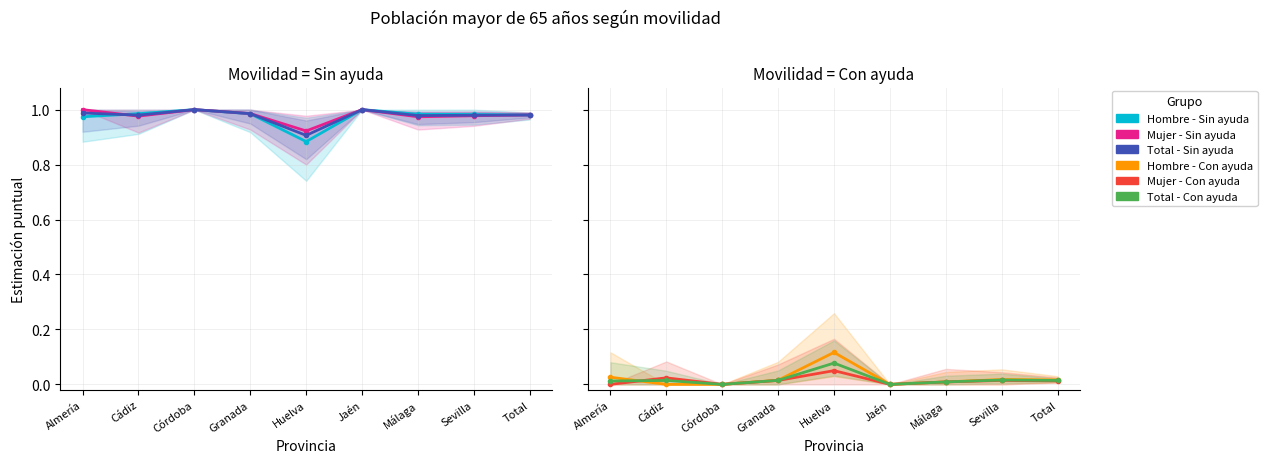

What is the spread (max minus min) of values at Granada?

1.0